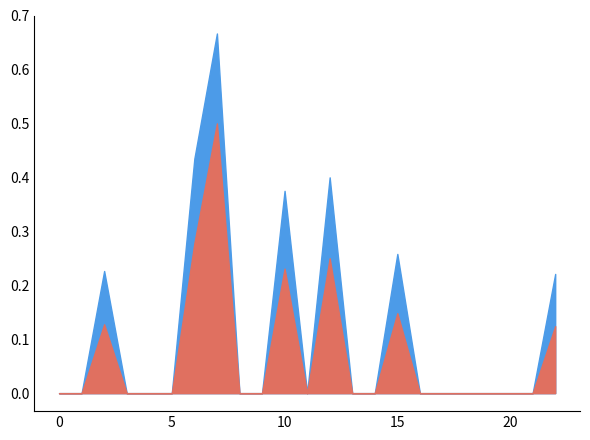

Reading left to right, what are all the values shown in this chart?

precision: 0.0	0.0	0.1	0.0	0.0	0.0	0.3	0.5	0.0	0.0	0.2	0.0	0.2	0.0	0.0	0.1	0.0	0.0	0.0	0.0	0.0	0.0	0.1
f1_score: 0.0	0.0	0.2	0.0	0.0	0.0	0.4	0.7	0.0	0.0	0.4	0.0	0.4	0.0	0.0	0.3	0.0	0.0	0.0	0.0	0.0	0.0	0.2